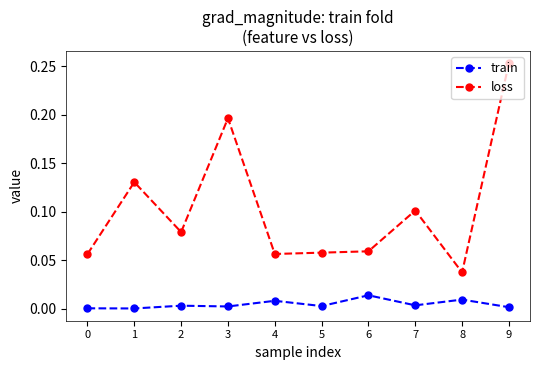

List the series in order of their peak value, highest first.

loss, train